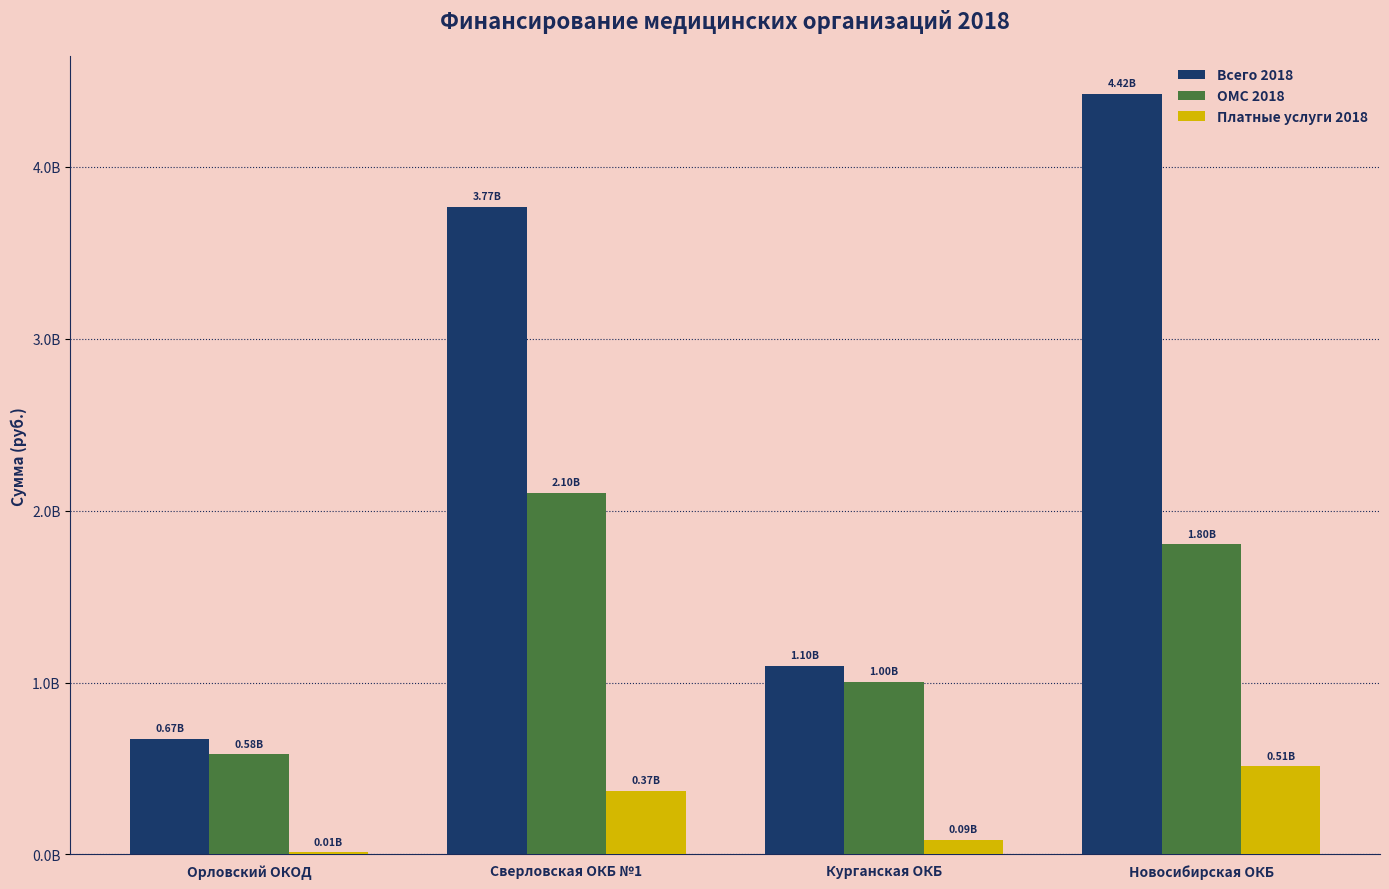

Are the bars horizontal?

No